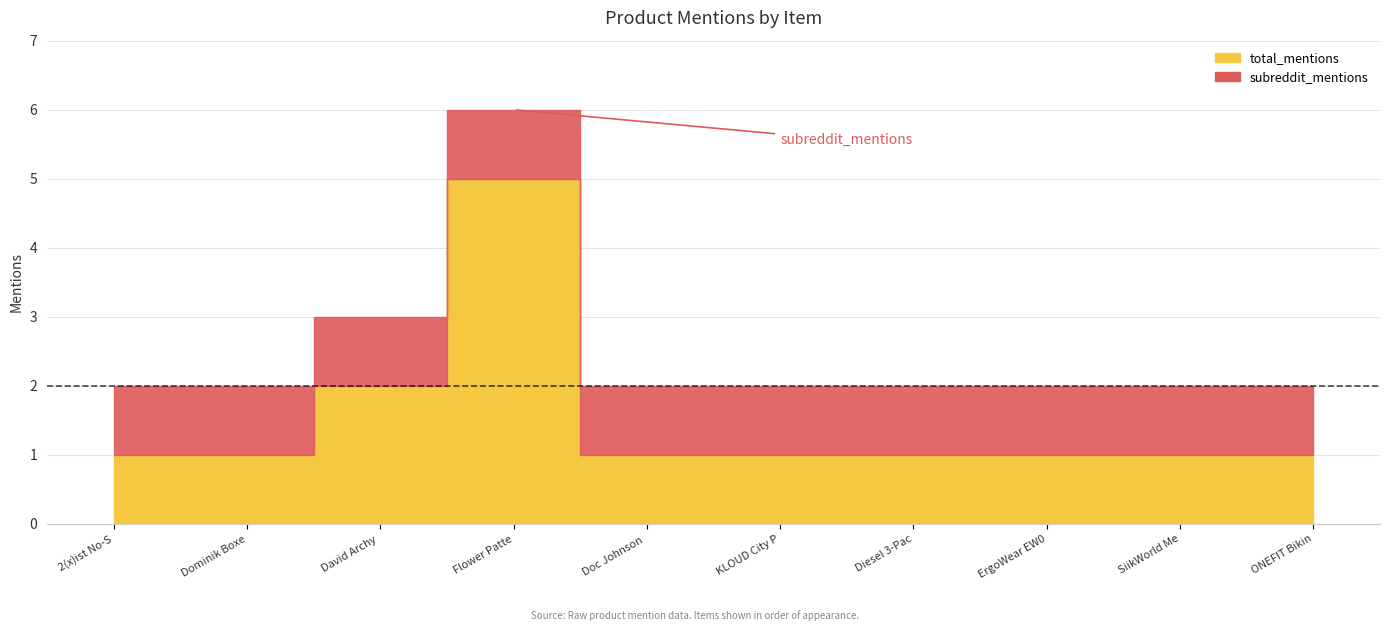

Reading left to right, extract all data points from this chart.

subreddit_mentions: 1	1	1	1	1	1	1	1	1	1
total_mentions: 1	1	2	5	1	1	1	1	1	1